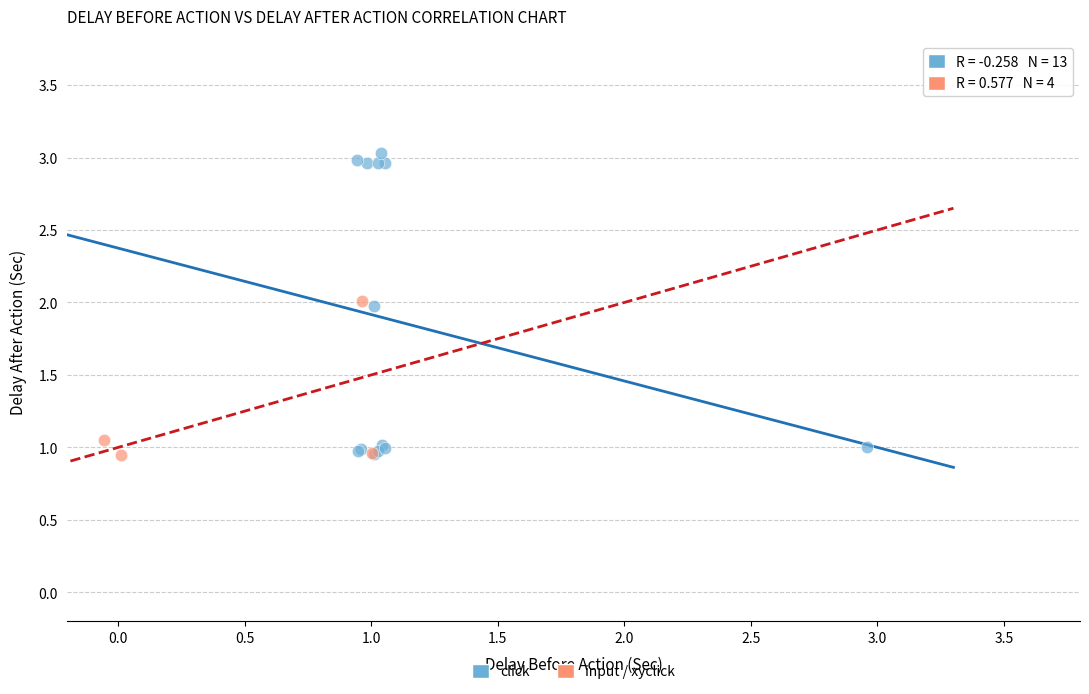

Which series reaches the maximum Y coordinate?

click